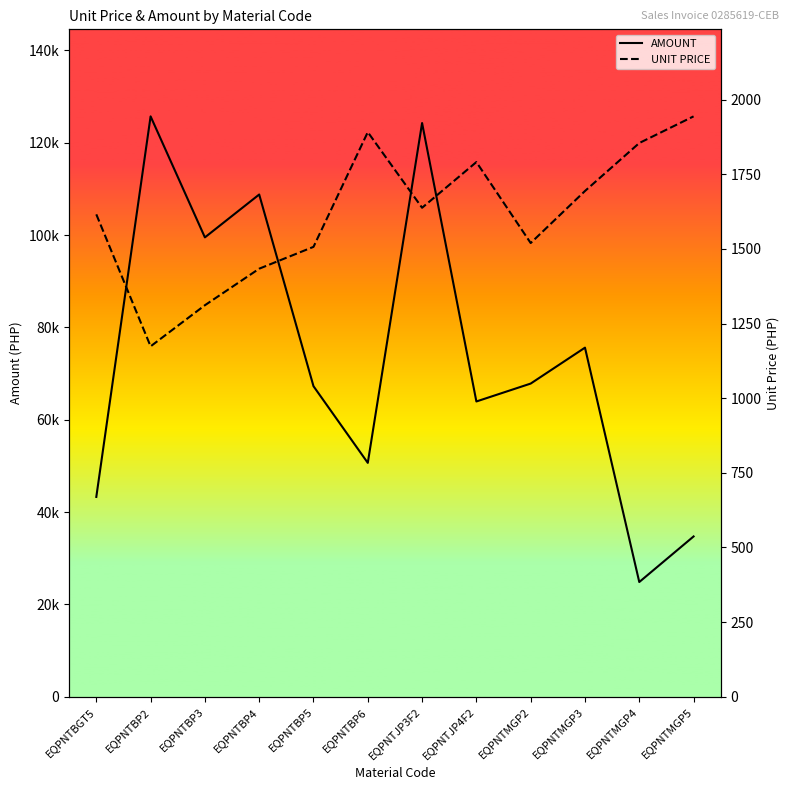

Which has a higher value, EQPNTJP4F2 or EQPNTBP3?

EQPNTBP3